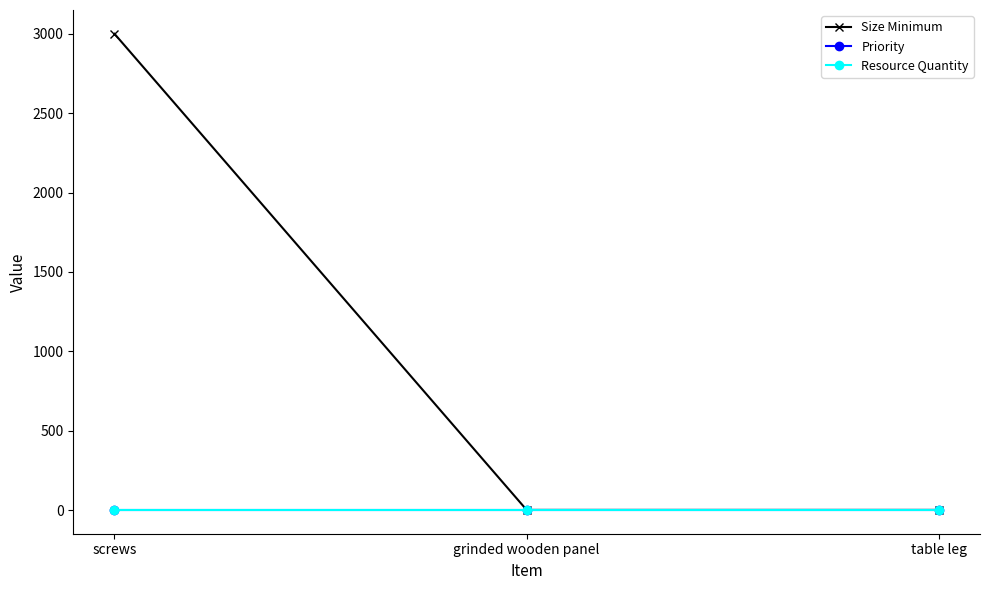

Reading left to right, what are all the values shown in this chart?

Size Minimum: 3000	1	1
Priority: 1	1	1
Resource Quantity: 1	1	1